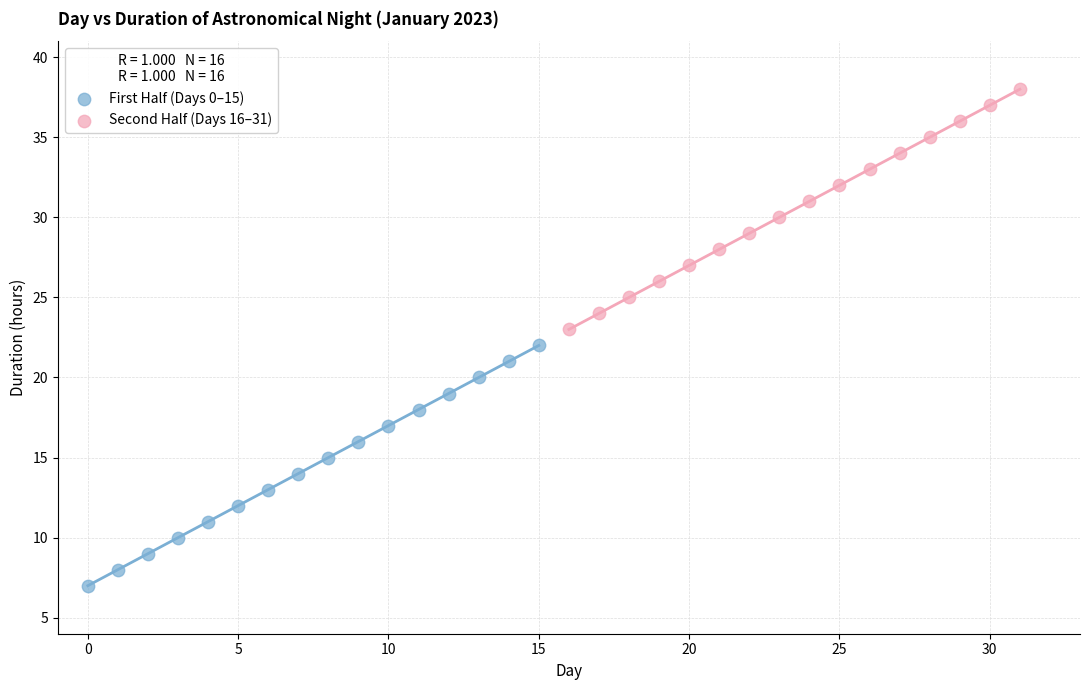

Which series reaches the minimum Y coordinate?

First Half (Days 0–15)